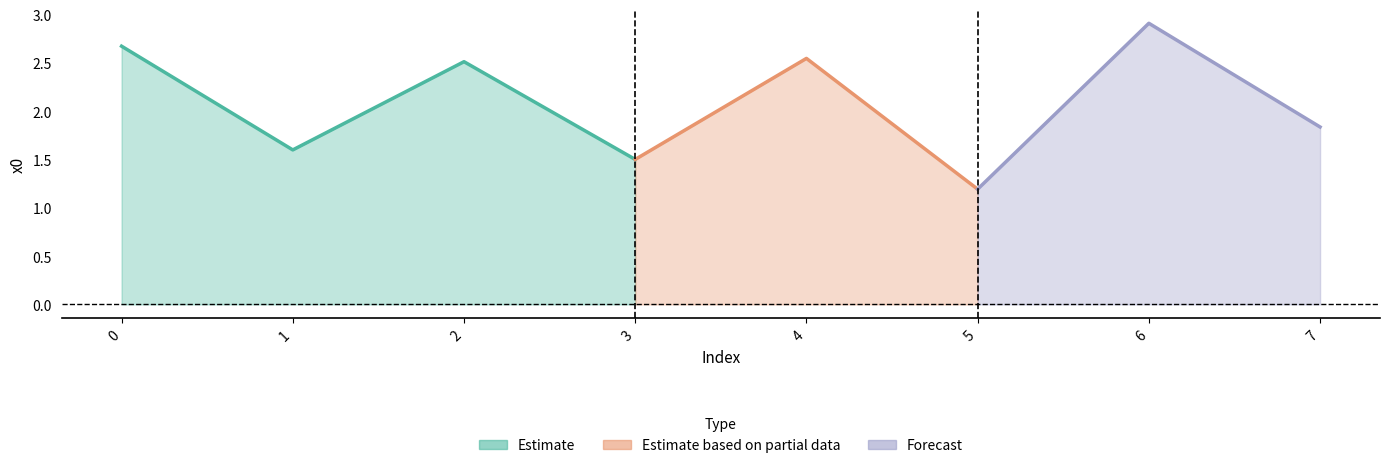

Where is the first local maximum?

2